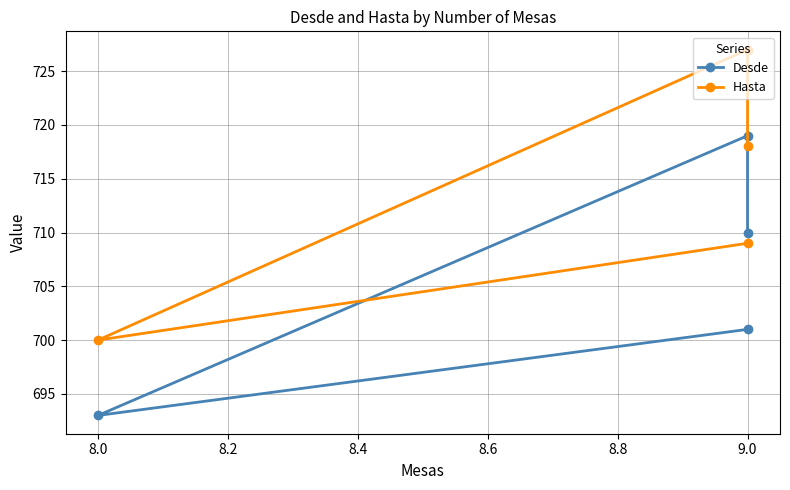

How many lines are shown in the chart?

2